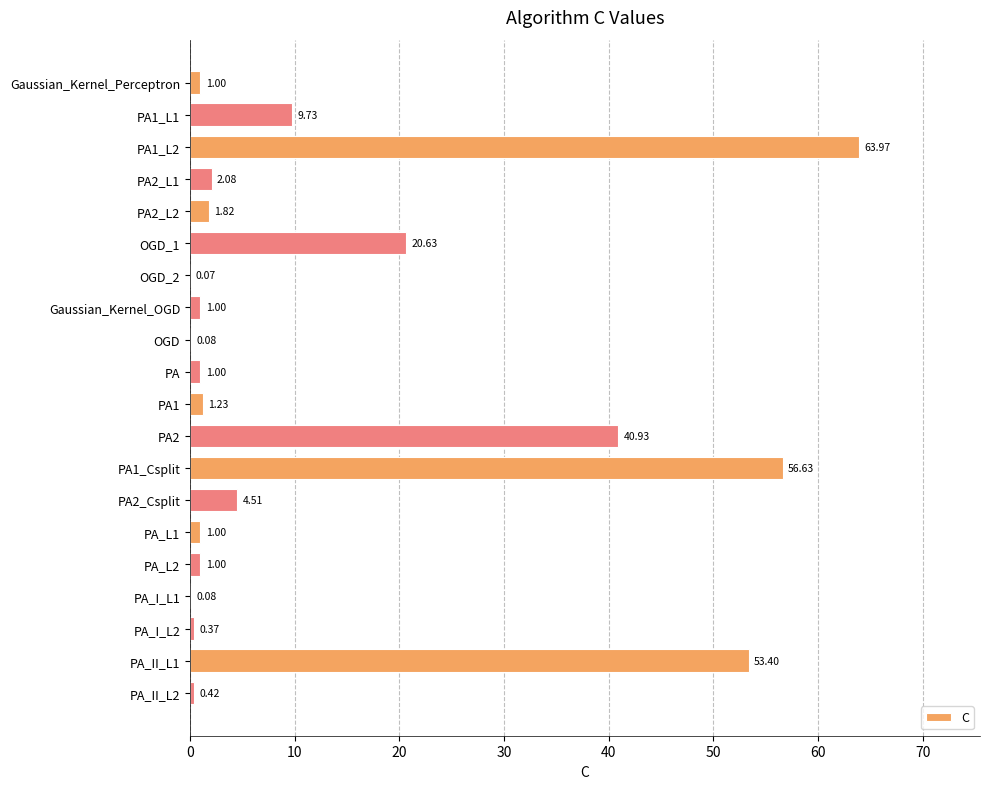

At which category does the chart reach its peak across all series?

PA1_L2